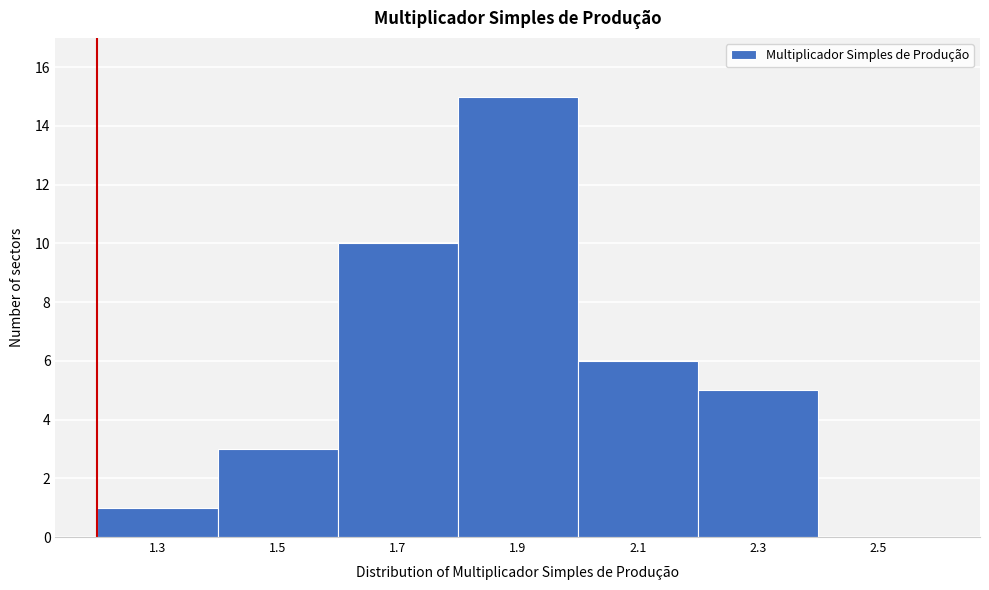

Reading right to left, list all the values displayed in this chart.

2.5=0	2.3=5	2.1=6	1.9=15	1.7=10	1.5=3	1.3=1